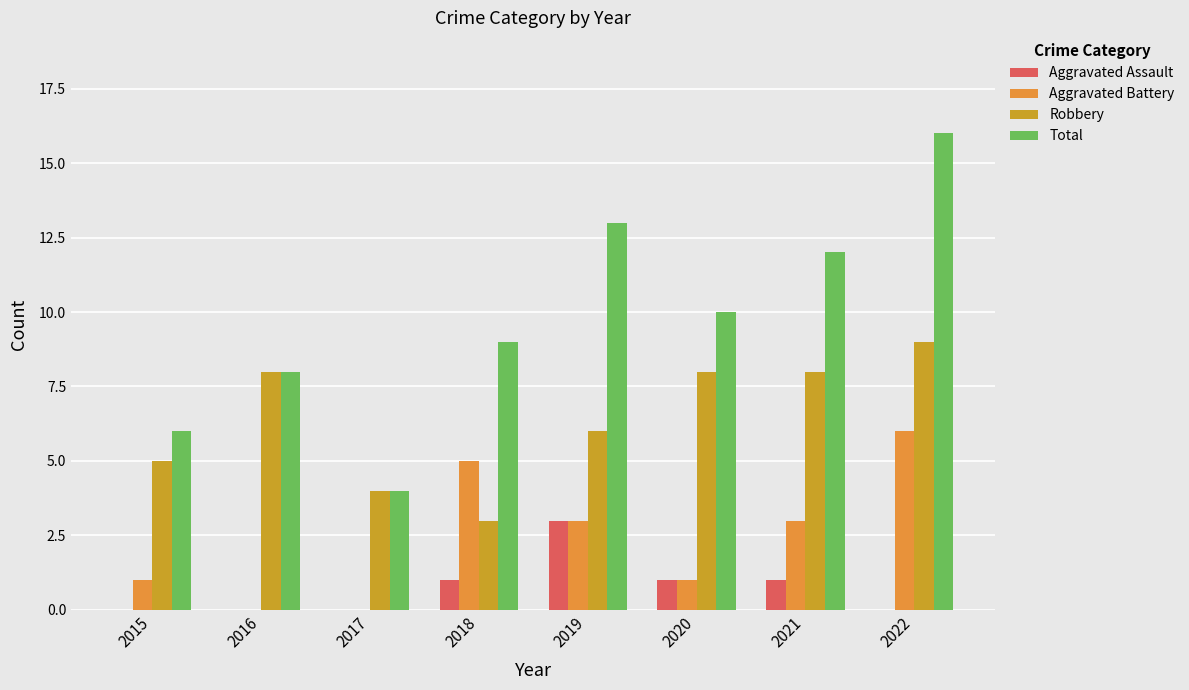

Does the chart contain stacked bars?

No